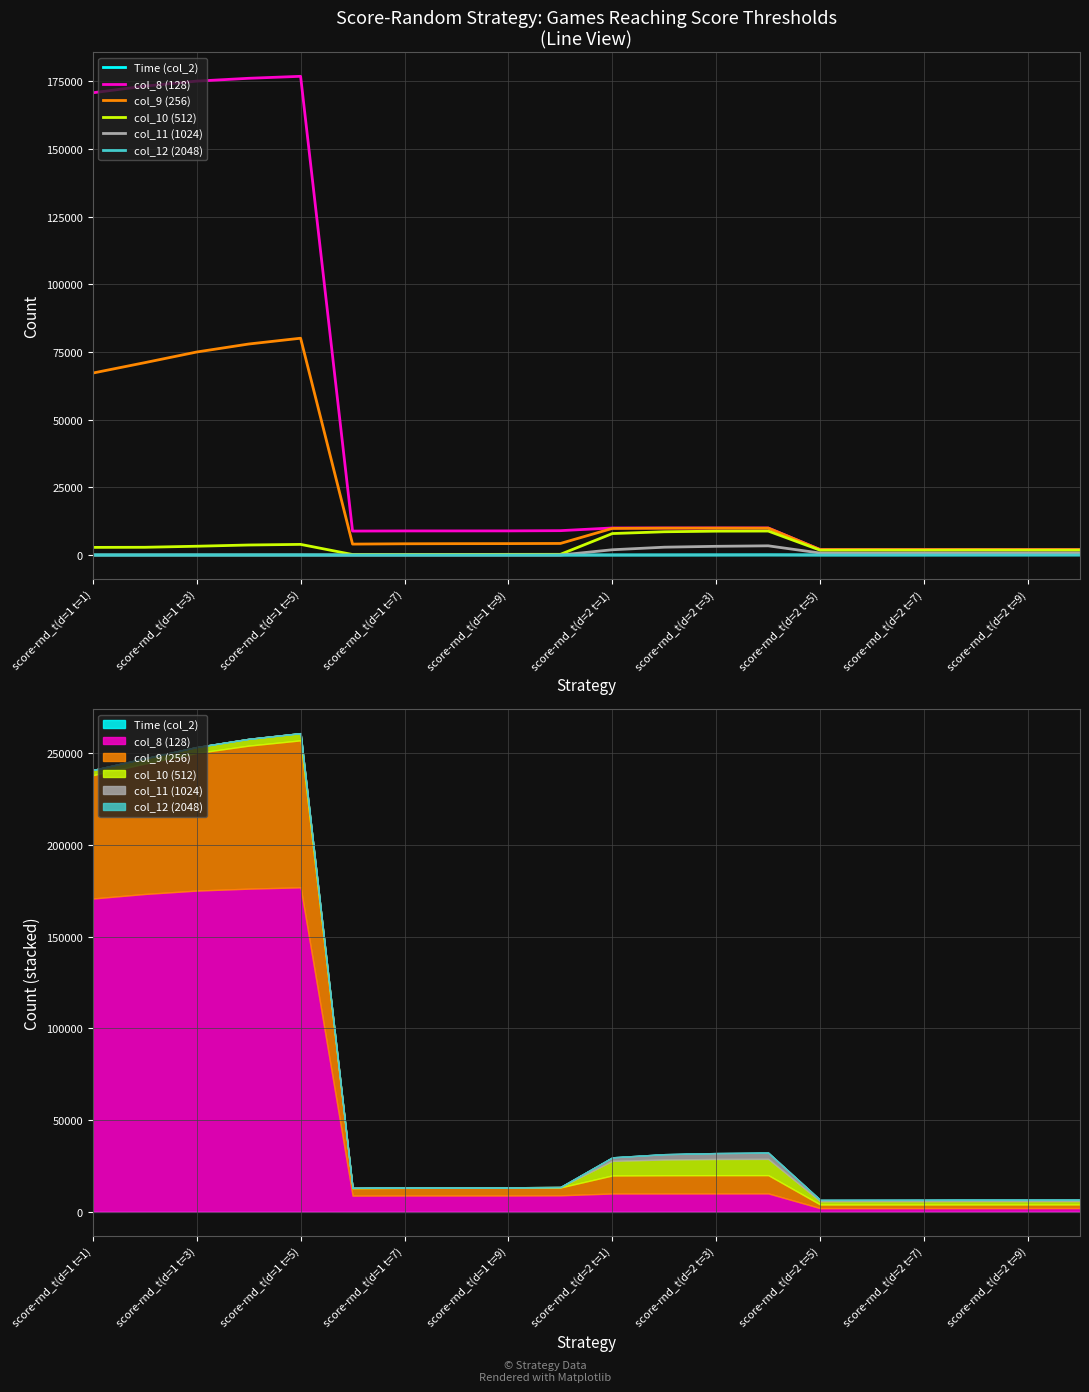

What position from the right is score-rnd_t(d=2 t=3)?

8